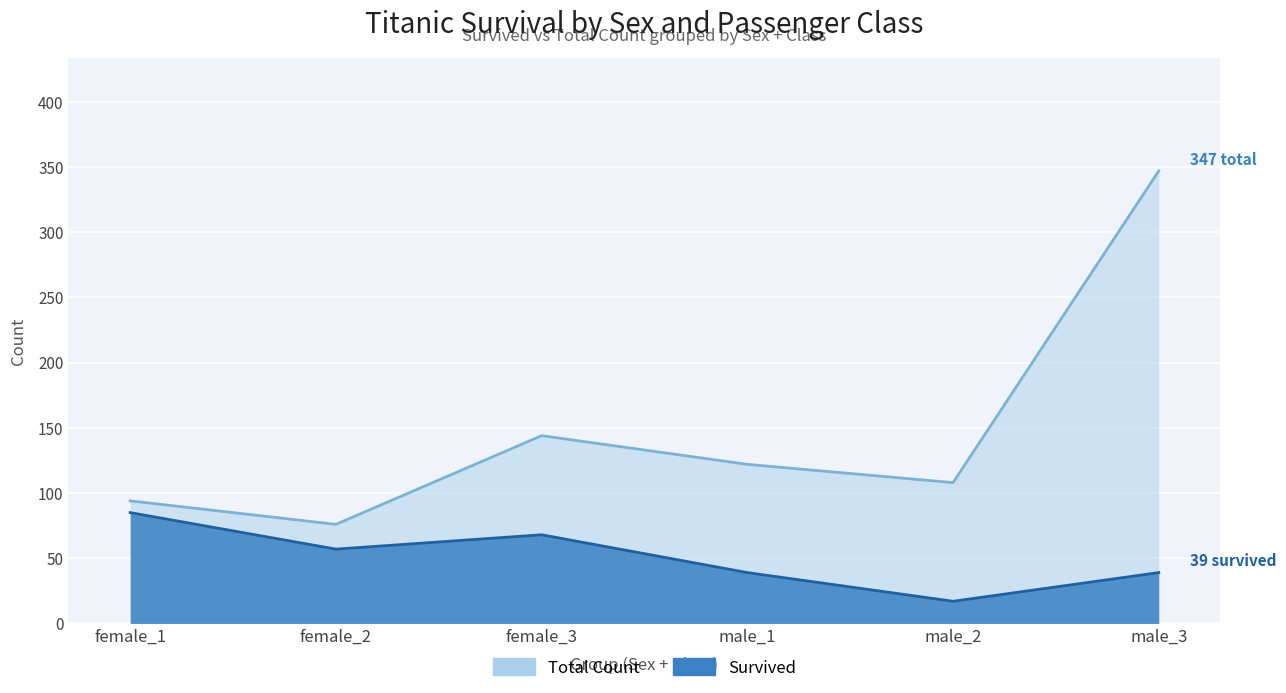

The Count series shows 347 at male_3. True or false?

True